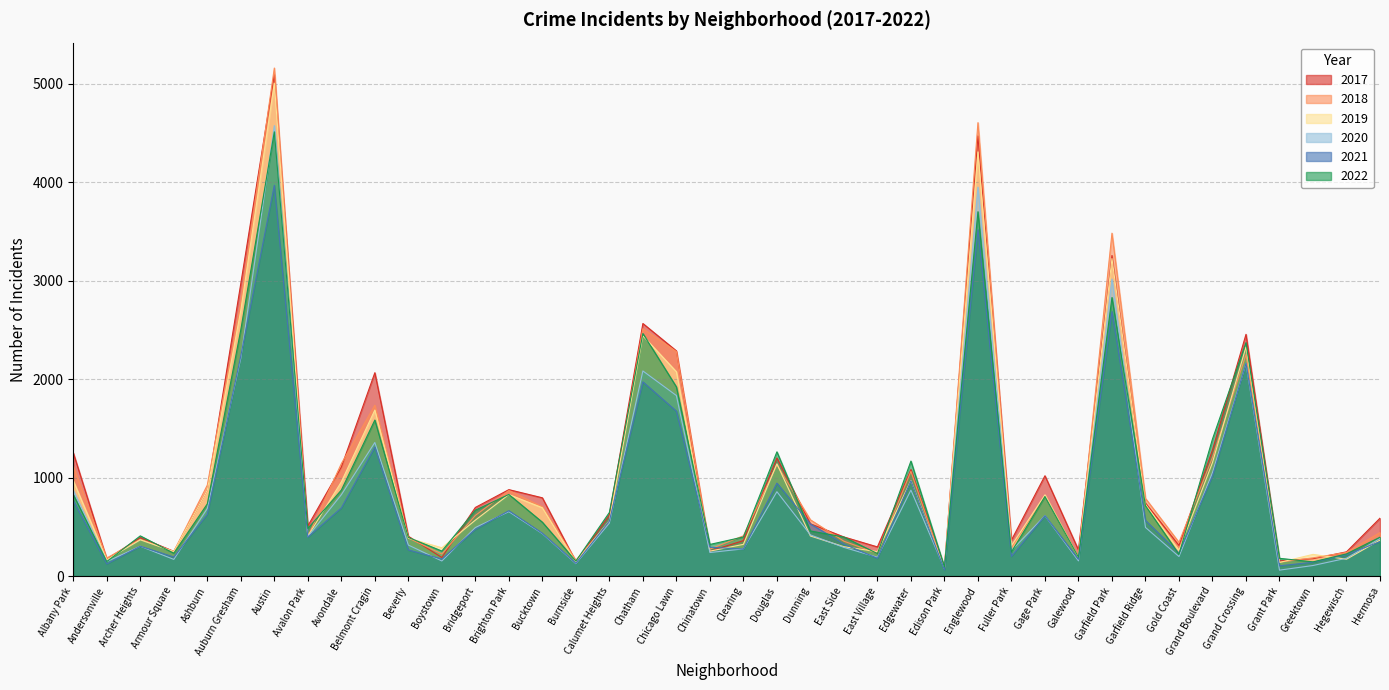

Read the 2018 value at Gage Park.

816